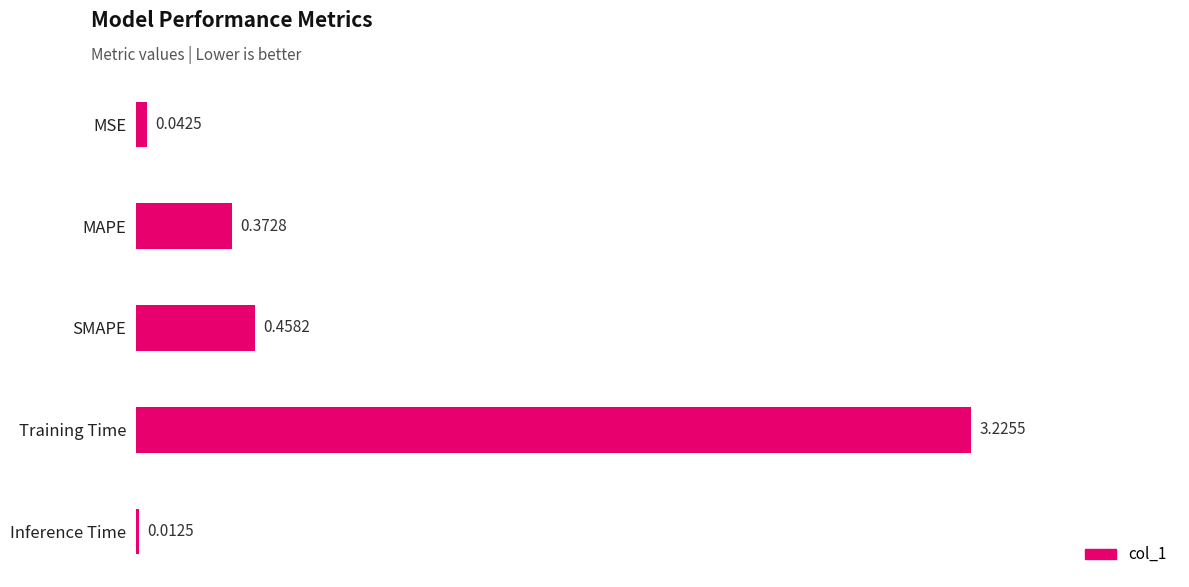

What is the average value?

0.8